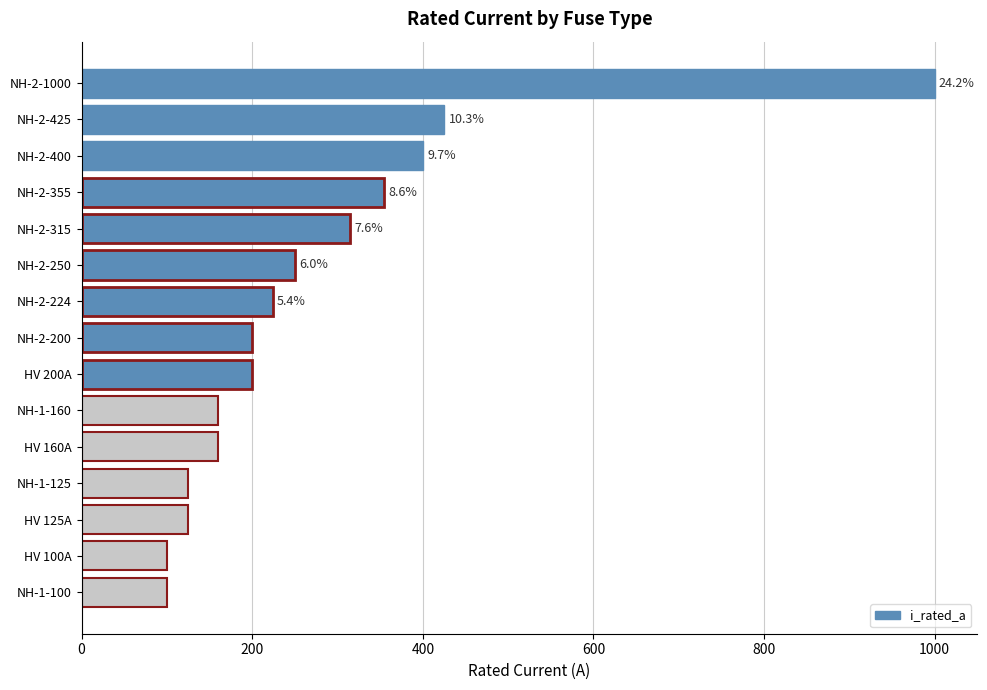

What is the change in value from NH-2-425 to HV 200A?

-225